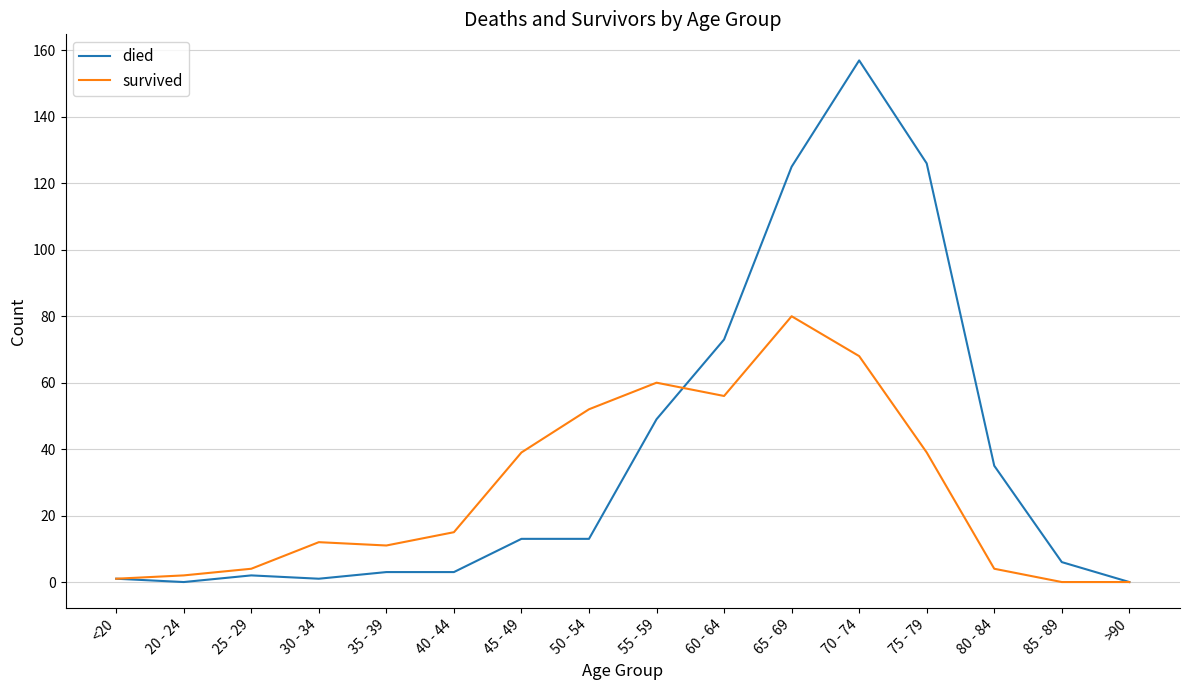

Reading left to right, list all the values displayed in this chart.

died: <20=1	20 - 24=0	25 - 29=2	30 - 34=1	35 - 39=3	40 - 44=3	45 - 49=13	50 - 54=13	55 - 59=49	60 - 64=73	65 - 69=125	70 - 74=157	75 - 79=126	80 - 84=35	85 - 89=6	>90=0
survived: <20=1	20 - 24=2	25 - 29=4	30 - 34=12	35 - 39=11	40 - 44=15	45 - 49=39	50 - 54=52	55 - 59=60	60 - 64=56	65 - 69=80	70 - 74=68	75 - 79=39	80 - 84=4	85 - 89=0	>90=0